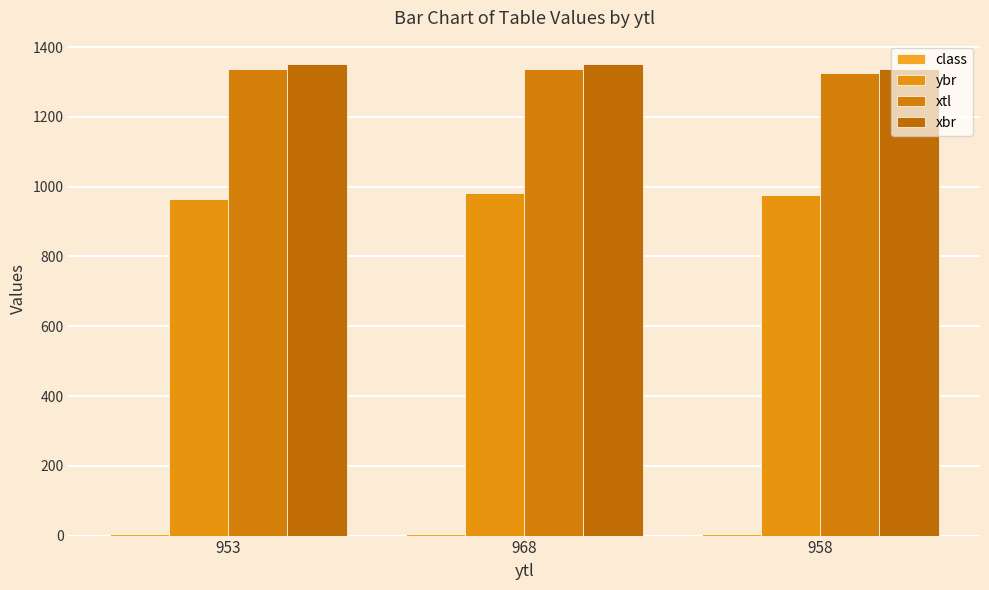

What is the difference between the highest and lowest values at 958?

1330.8